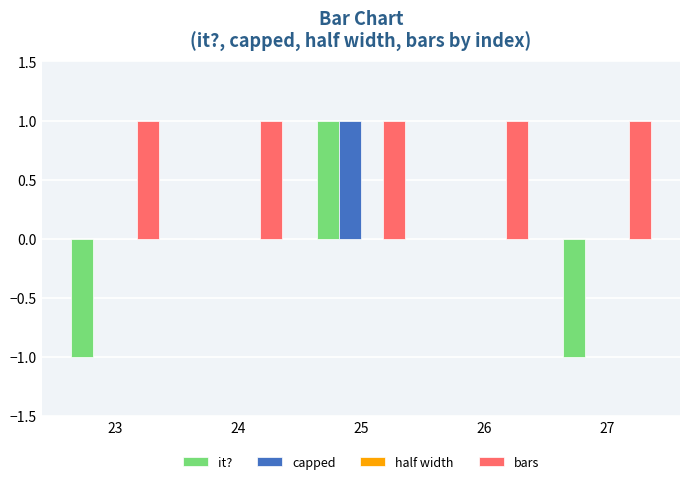

Between 24 and 27, which series saw the biggest shift?

it?